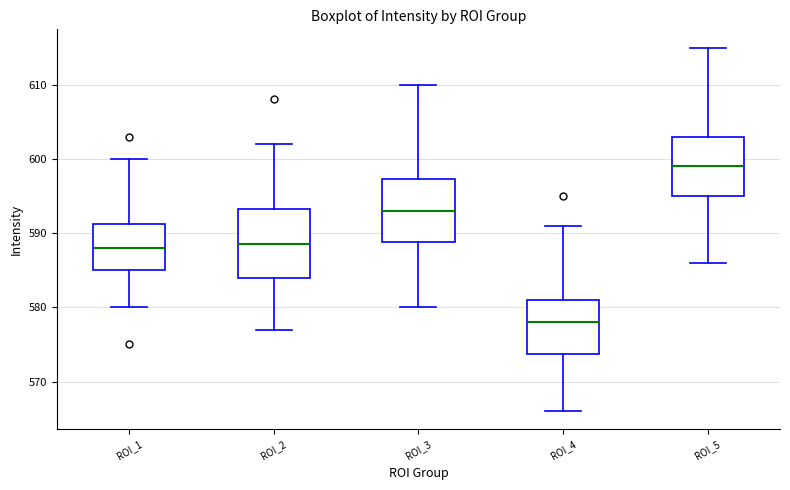

Where does the median line of the box for ROI_3 sit on the y-axis? The values are not printed on the chart, so give them approximately, as read against the axis.

593